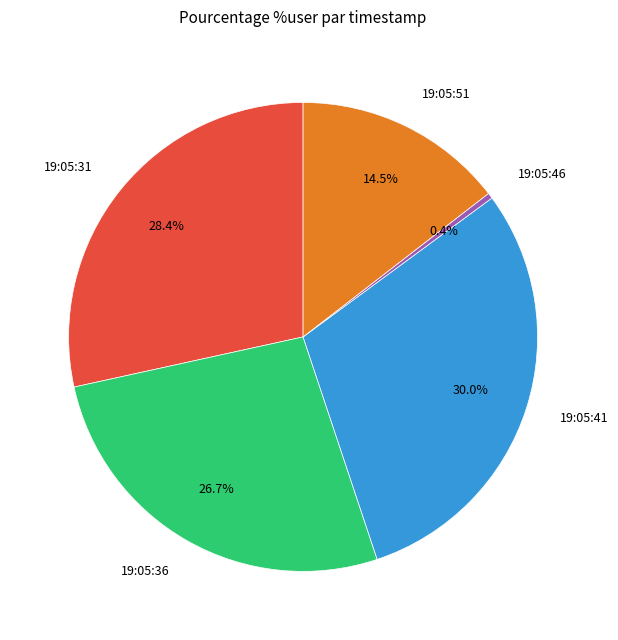

Is it true that 19:05:46 is 0% of the pie?

True